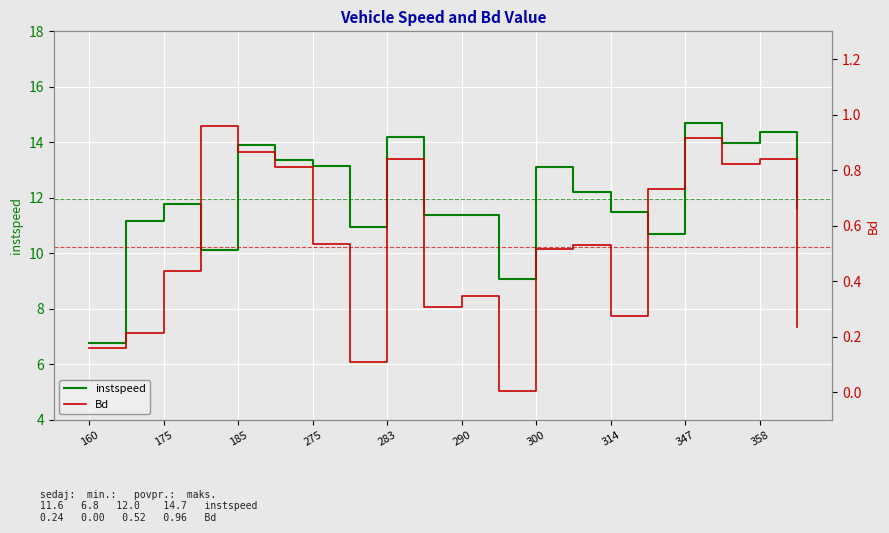

True or false: instspeed and Bd intersect in this chart.

False